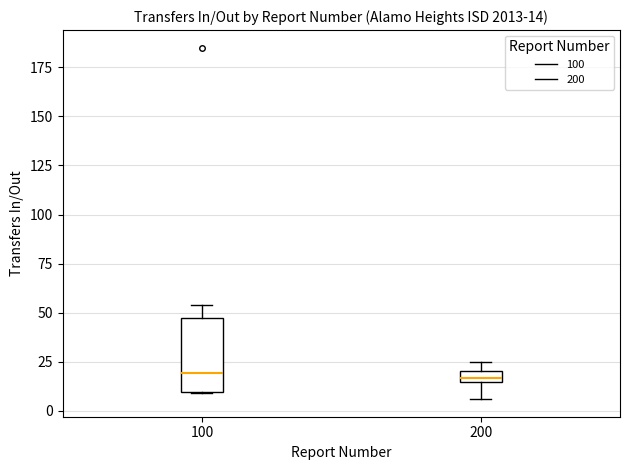

Which box is the tallest, from its lower edge to its upper edge?

100